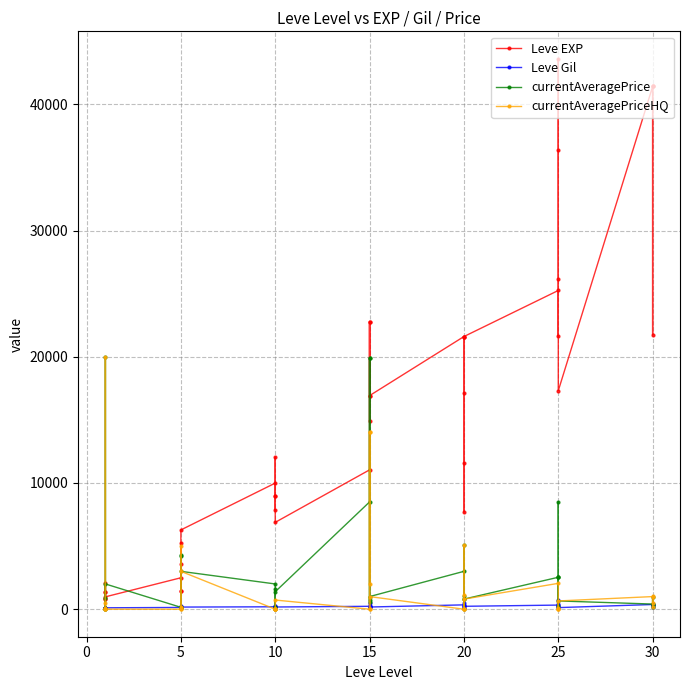

At 25, list the series in order from largest to smallest.

Leve EXP, currentAveragePrice, Leve Gil, currentAveragePriceHQ